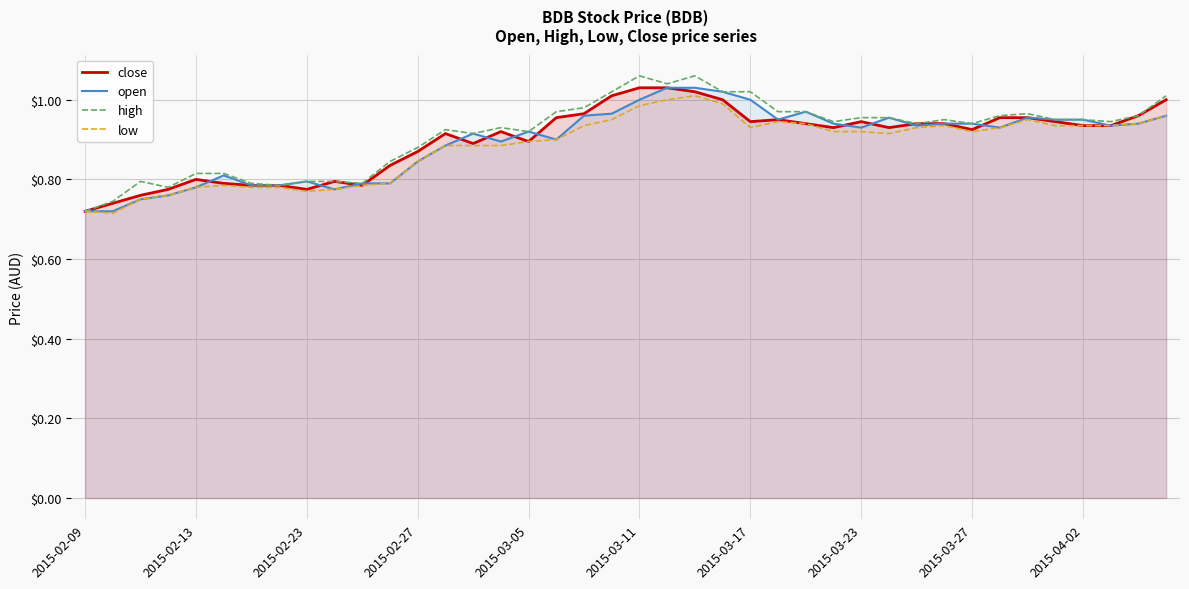

True or false: open and high intersect in this chart.

False